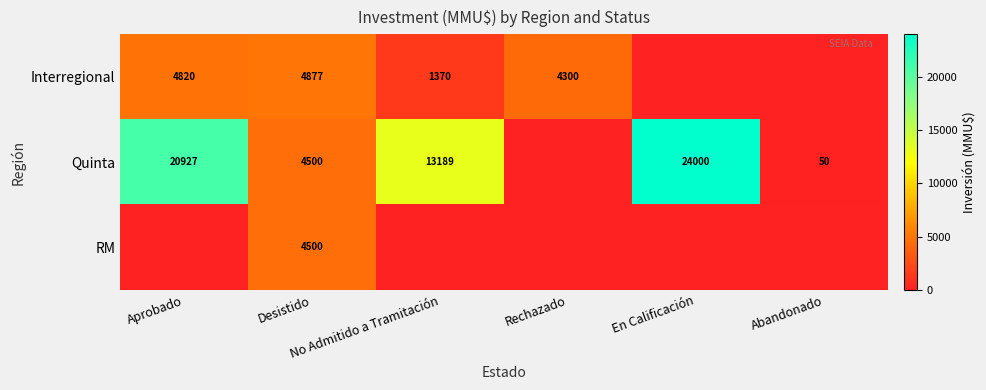

At how many categories does at least one series exceed 14172?

2